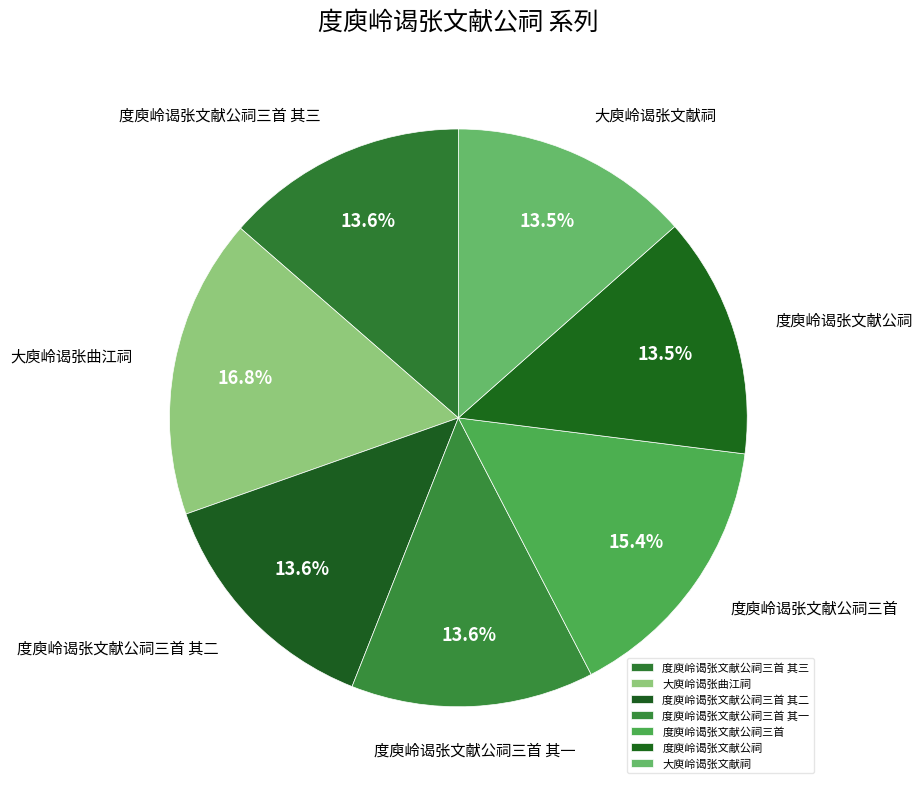

Is 度庾岭谒张文献公祠三首 the majority of the pie?

No